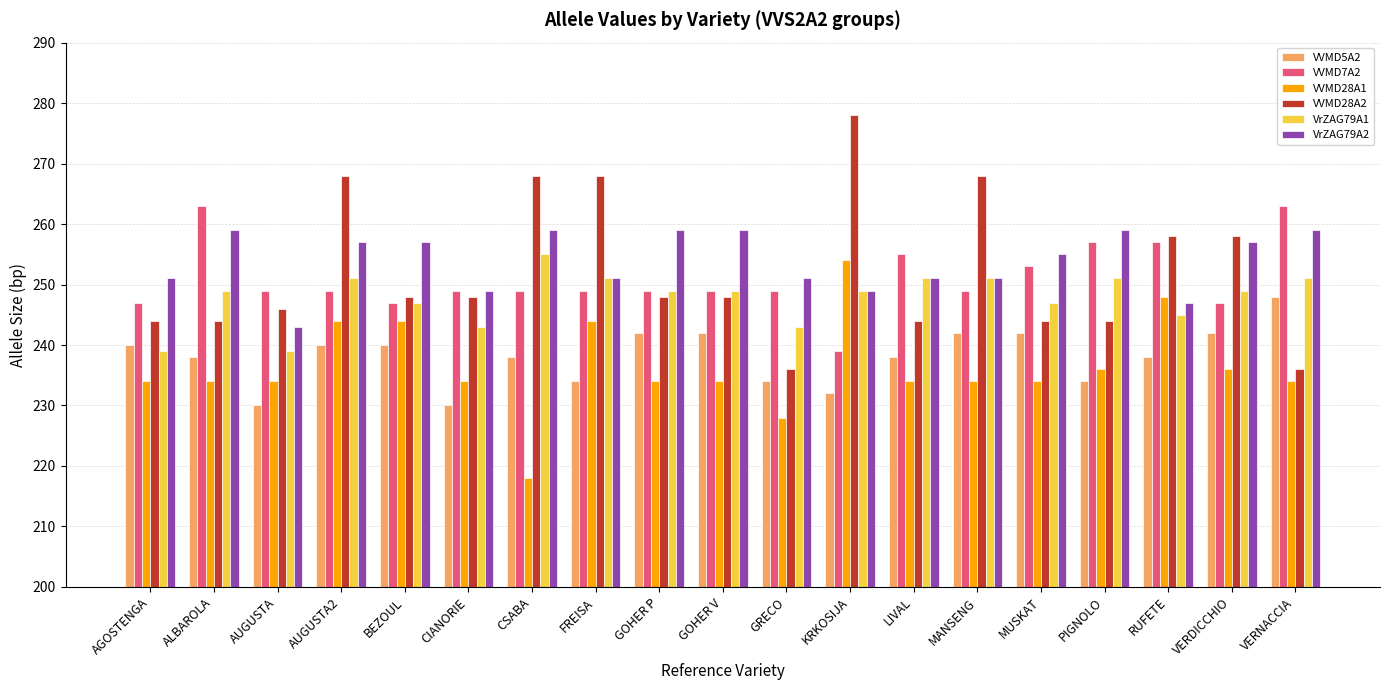

Which series has the largest range (max minus min)?

VVMD28A2